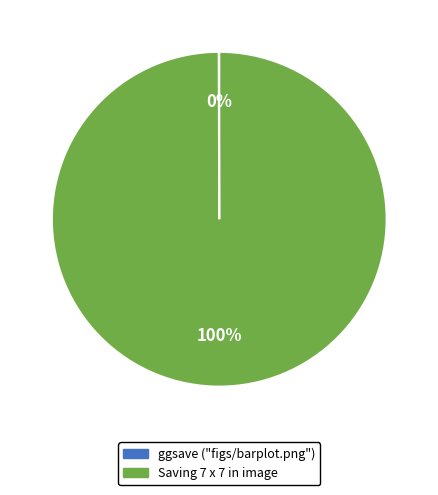

To the nearest percent, what is the difference between the largest and smallest slice percentages?

100%